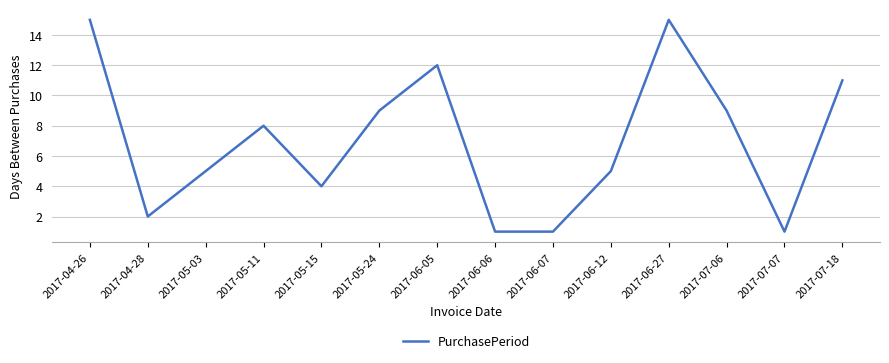

Reading right to left, transcribe all the data shown in this chart.

2017-07-18=11	2017-07-07=1	2017-07-06=9	2017-06-27=15	2017-06-12=5	2017-06-07=1	2017-06-06=1	2017-06-05=12	2017-05-24=9	2017-05-15=4	2017-05-11=8	2017-05-03=5	2017-04-28=2	2017-04-26=15